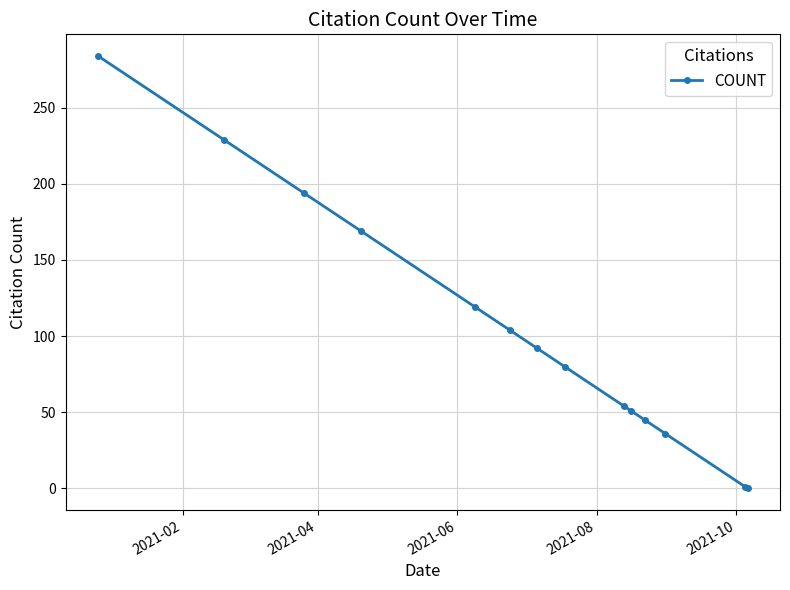

How many series are shown in this chart?

1